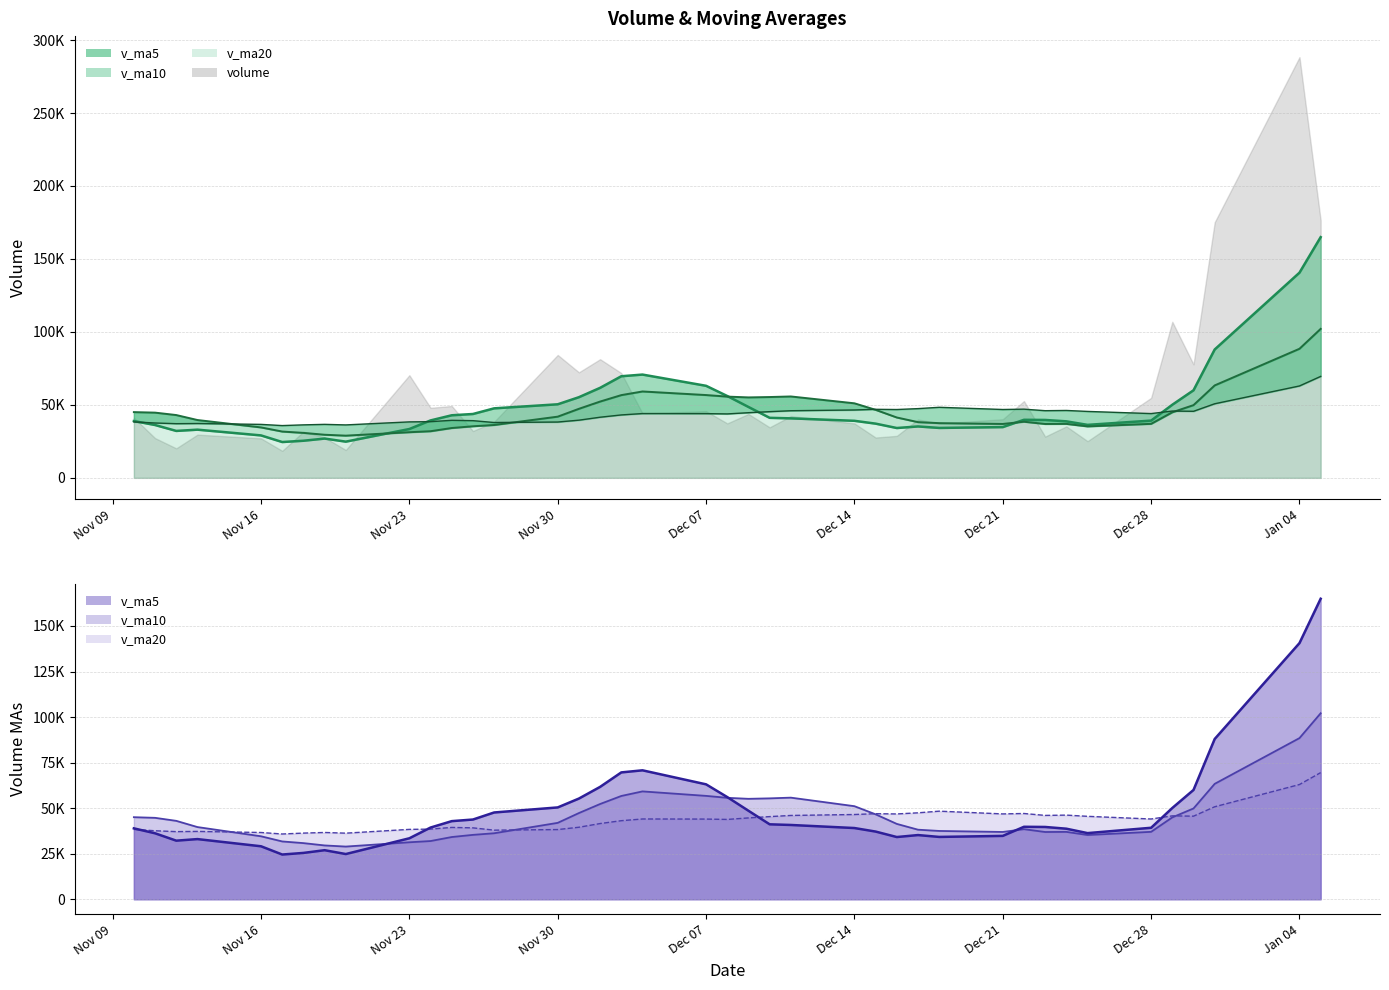

Which label corresponds to the smallest value in the chart?

2020-11-17